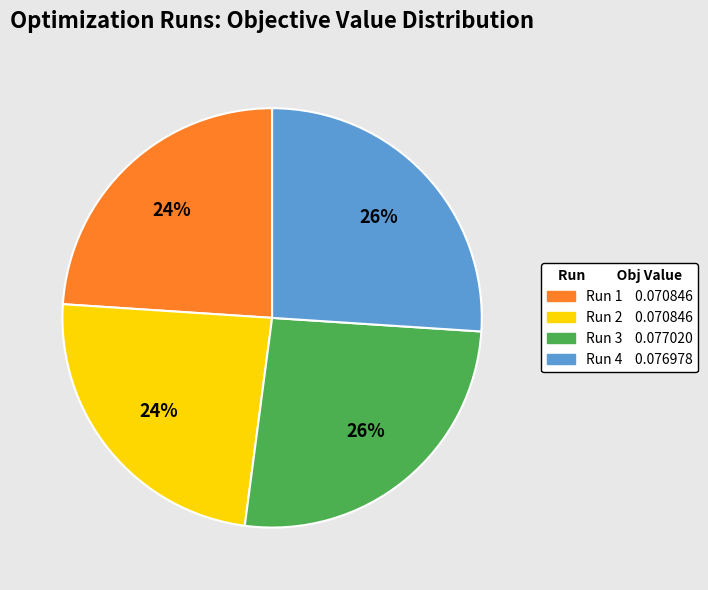

To the nearest percent, what portion does Run 3 represent?

26%